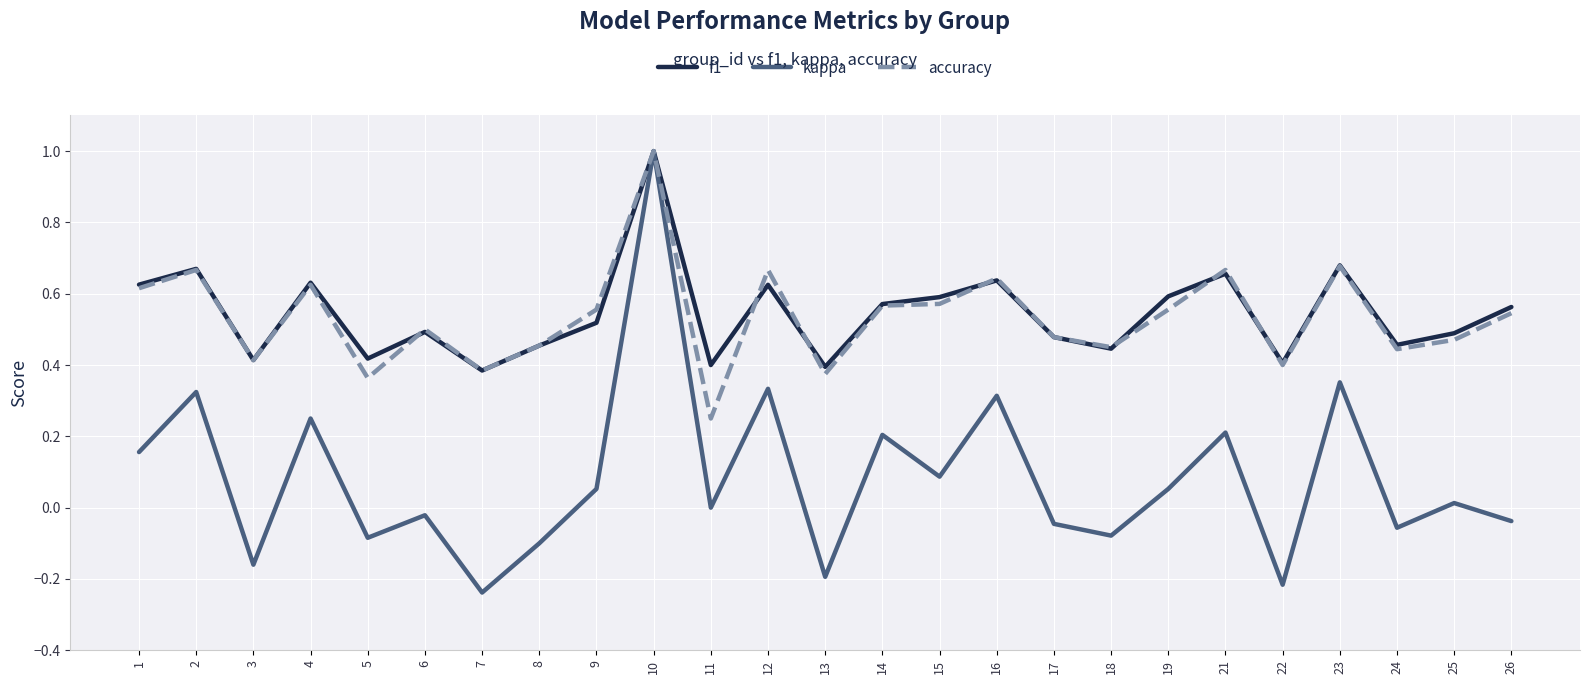

At which category is the sum across all series the highest?

10